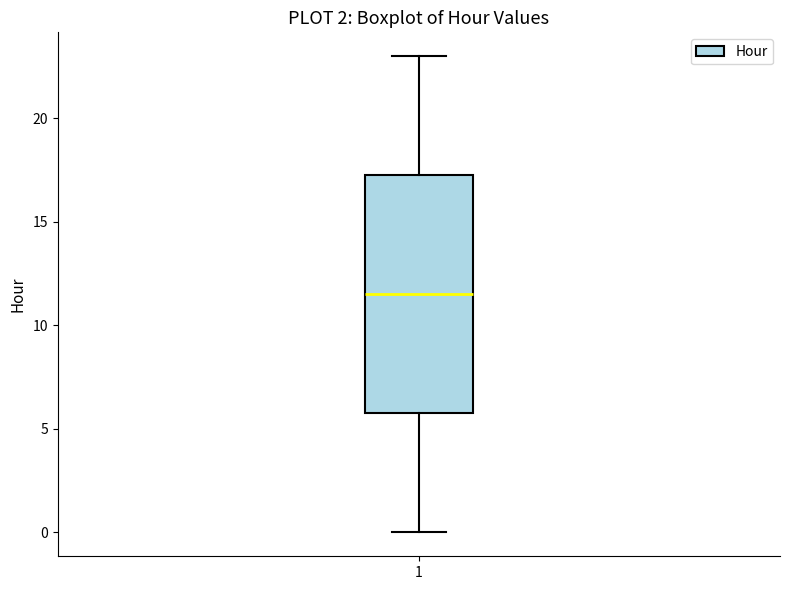

Read this box plot against the y-axis: the position of the median line, the range covered by the box, and the ends of both whiskers. The values are not printed on the chart, so give them approximately, as read against the axis.

median 11.5, box 6.0 to 17.5, whiskers 0.0 to 23.0